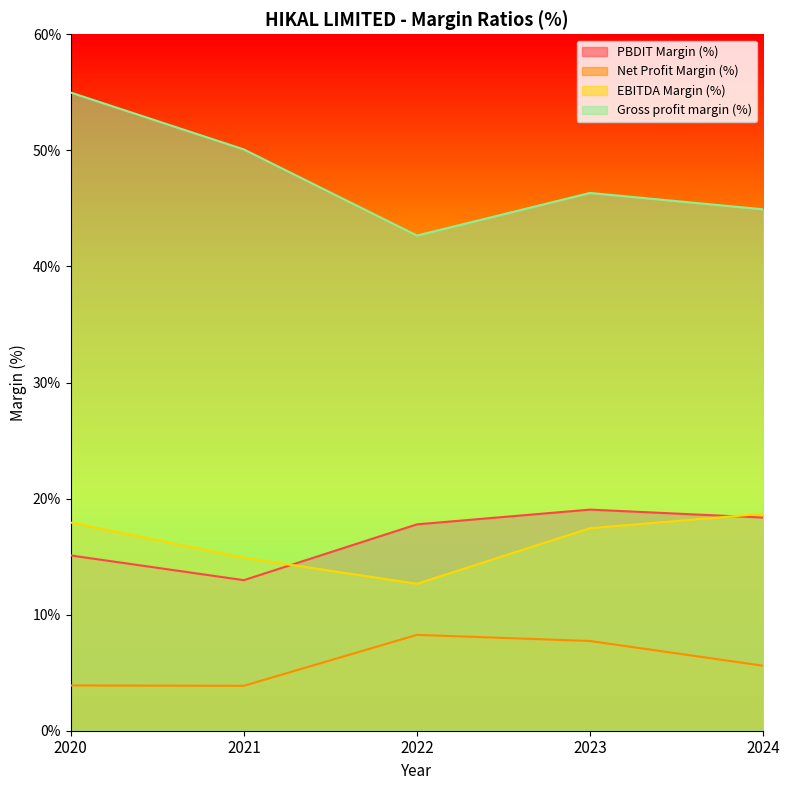

How many lines are shown in the chart?

4